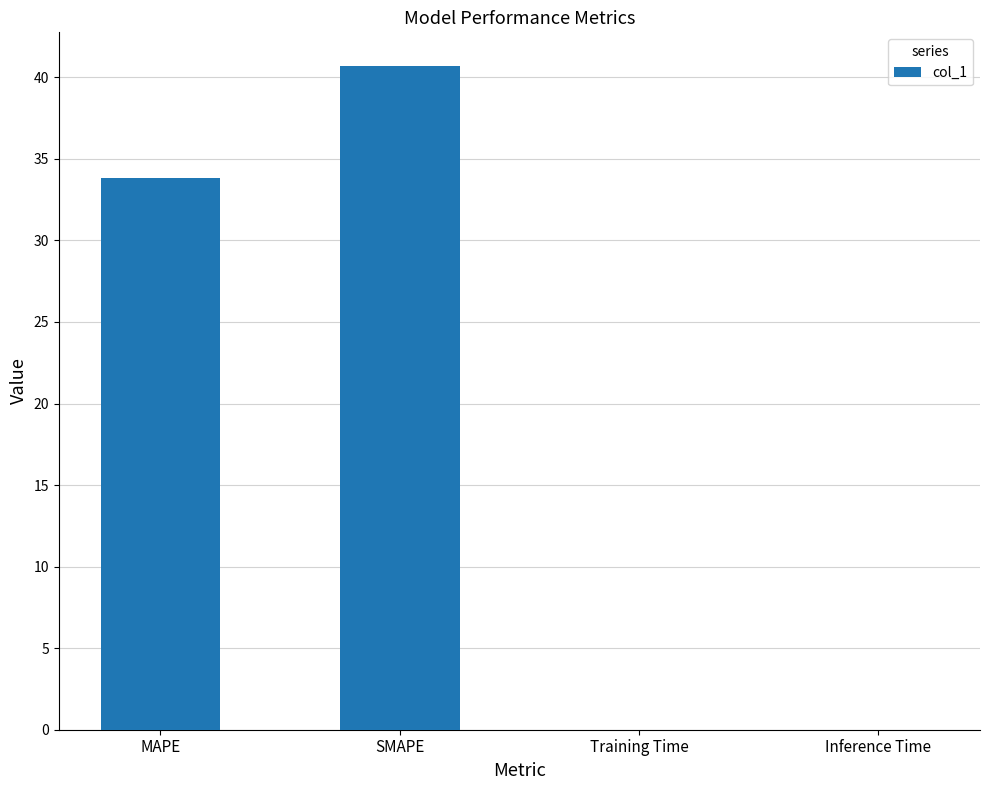

What is the difference between the values at Training Time and MAPE?

33.8